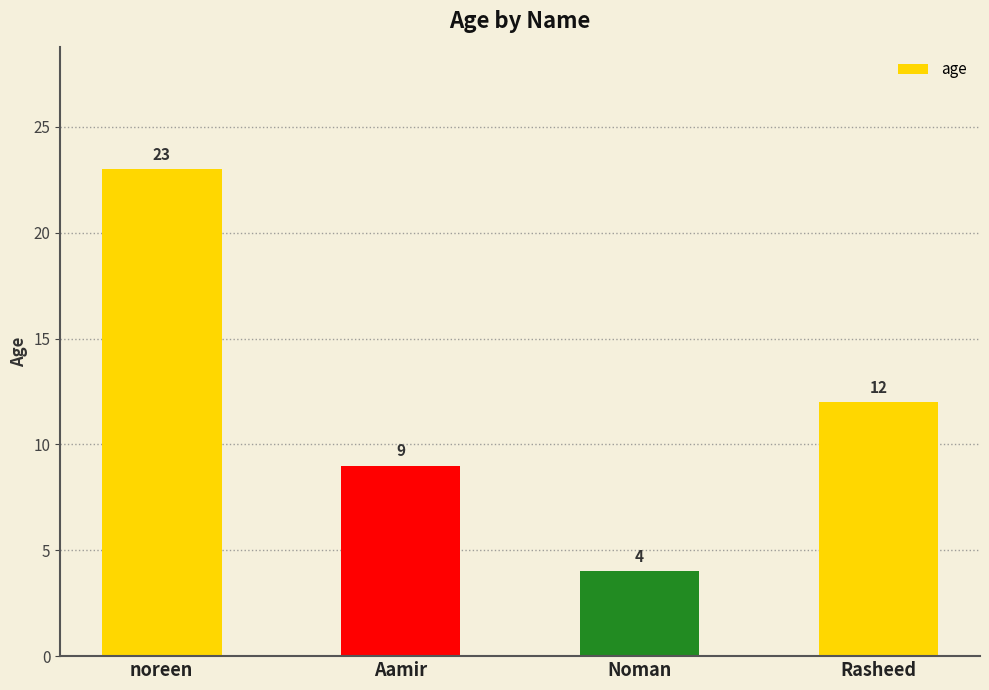

What is the greatest value displayed?

23